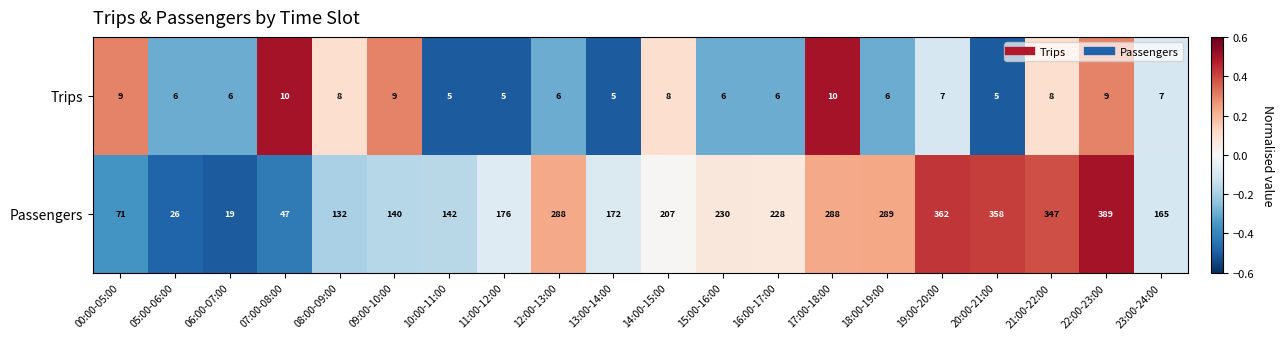

What is the sum of the Passengers values at 13:00-14:00 and 12:00-13:00?

460